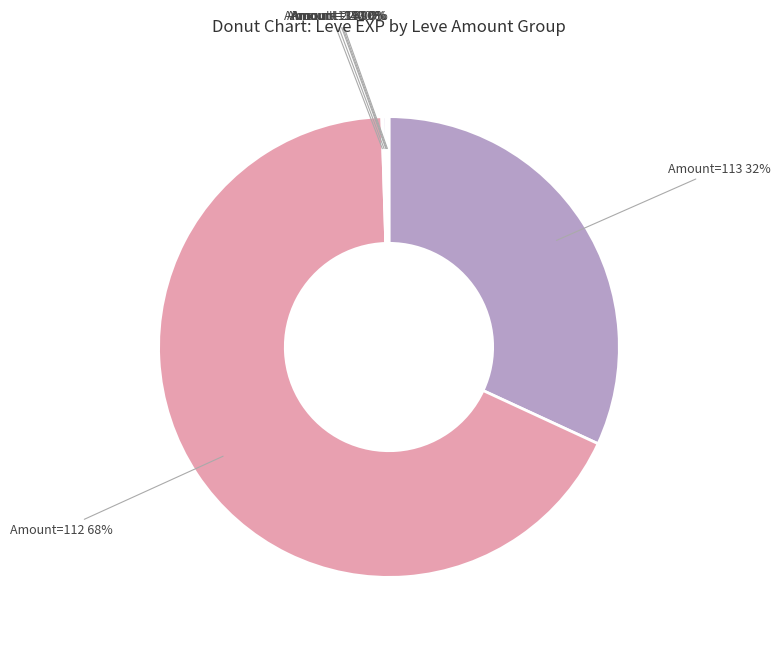

To the nearest percent, what percentage of the pie is Amount=113?

32%